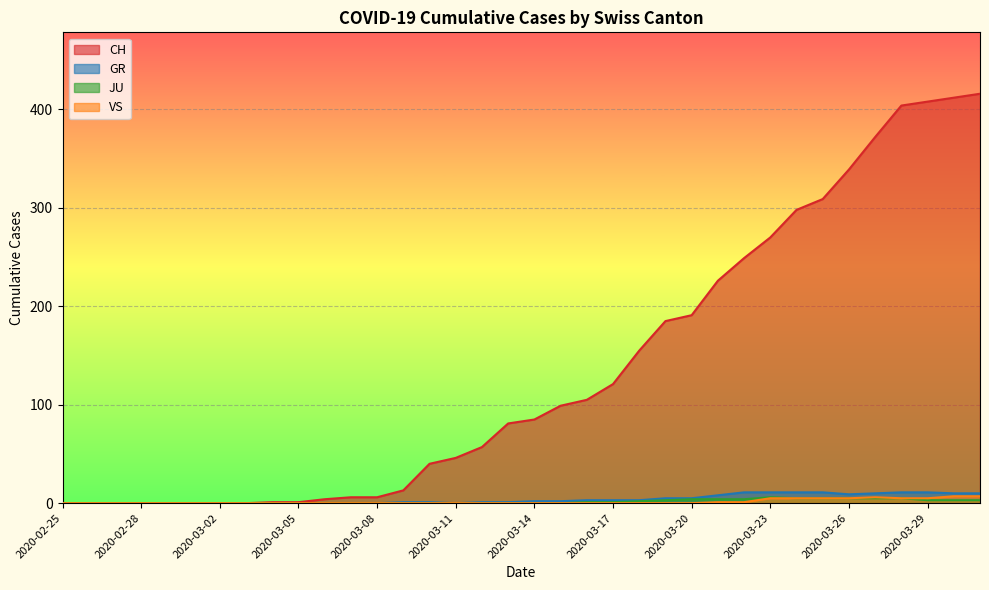

What position from the left is 2020-03-05?

10